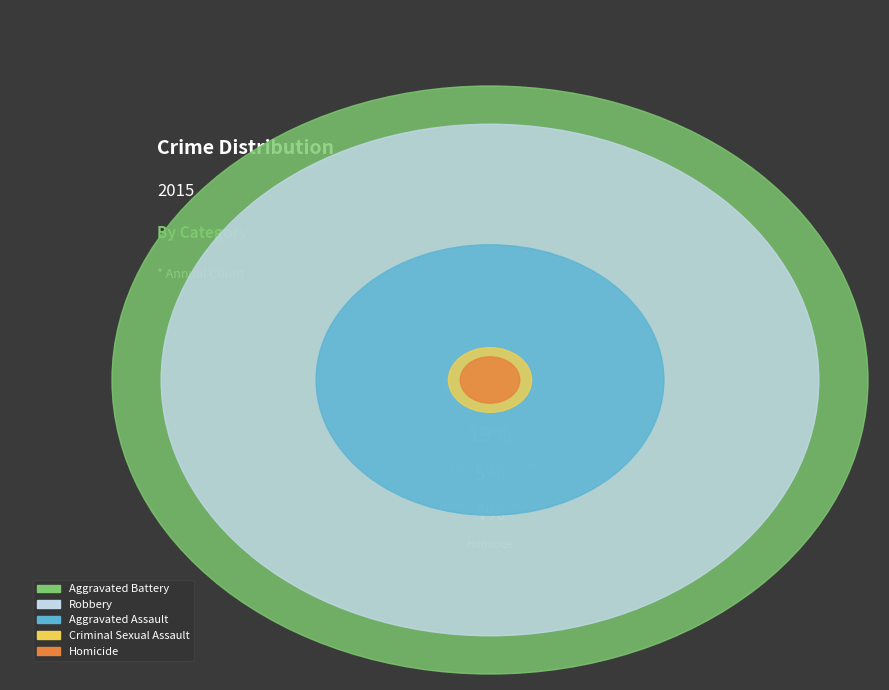

Which slice is the smallest?

Homicide